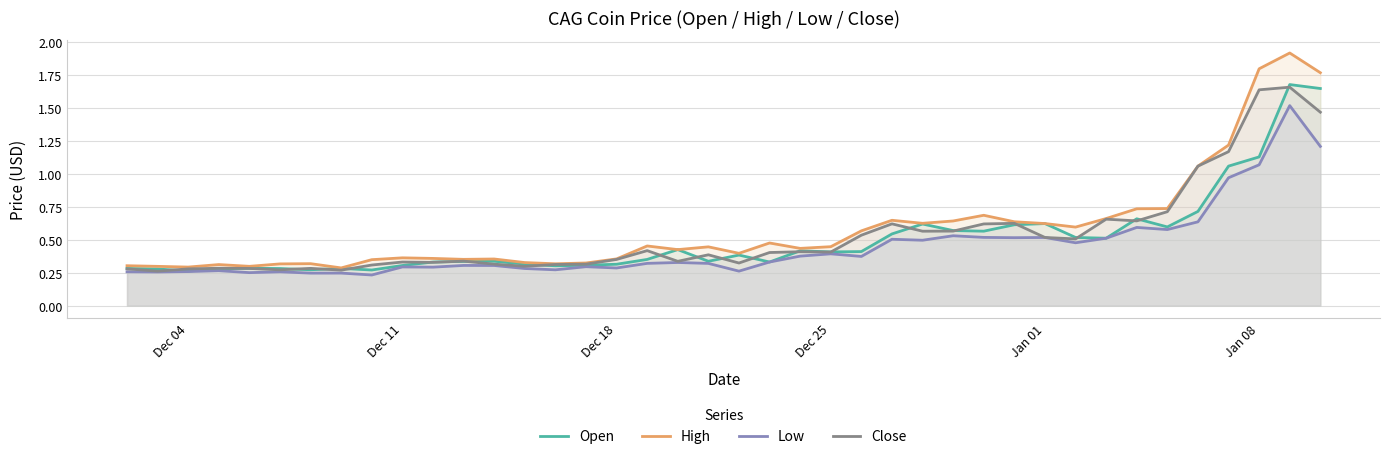

Which series has the widest spread of values?

High